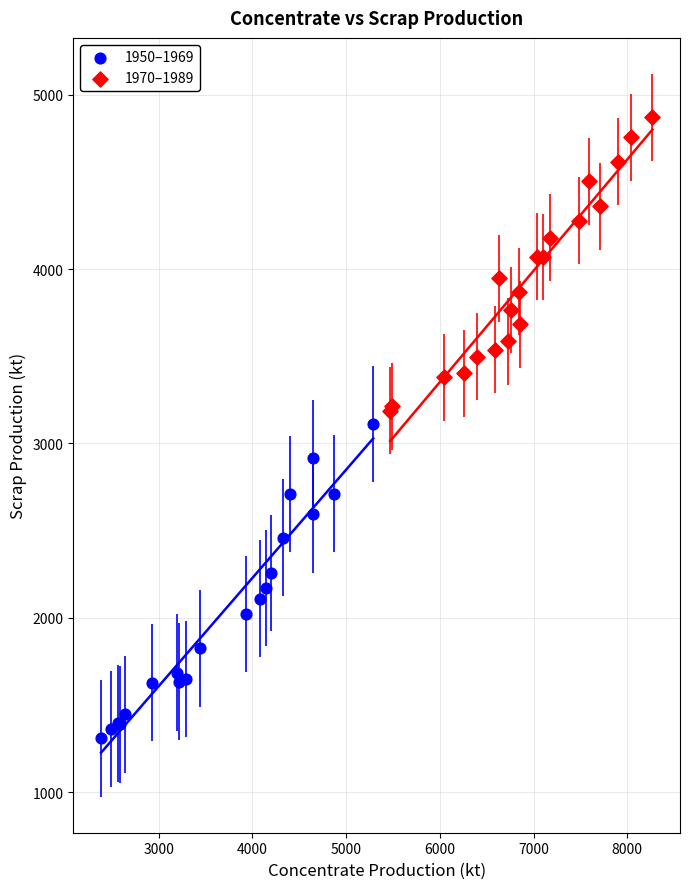

Which series reaches the maximum Y coordinate?

1970–1989